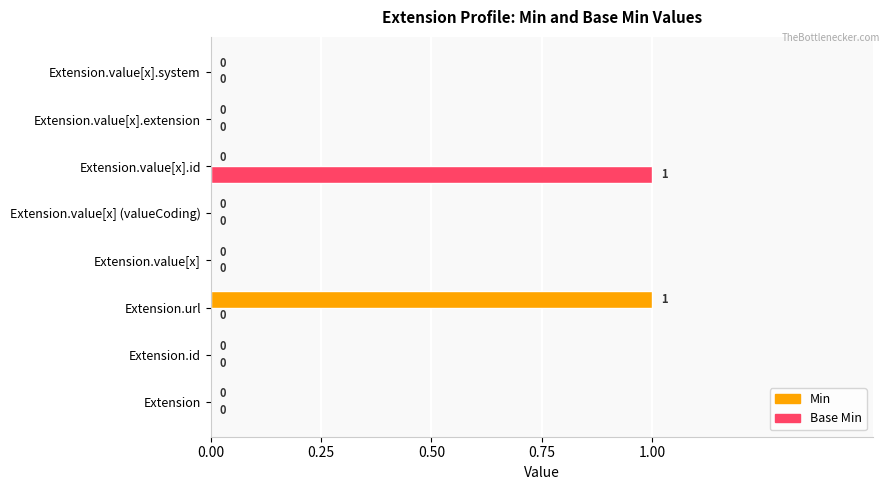

Which series changed the most between Extension.id and Extension.value[x].id?

Base Min